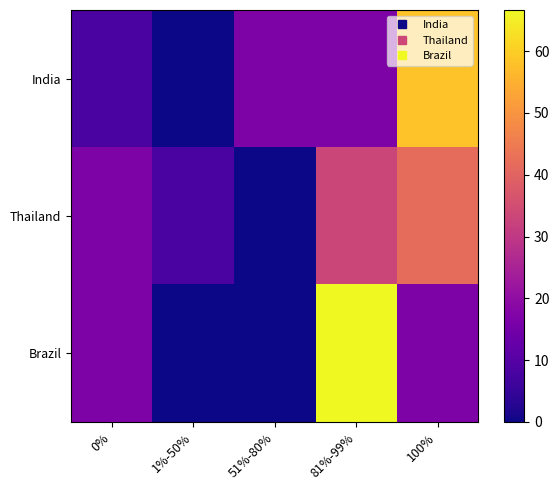

At which category is the sum across all series the highest?

81%-99%